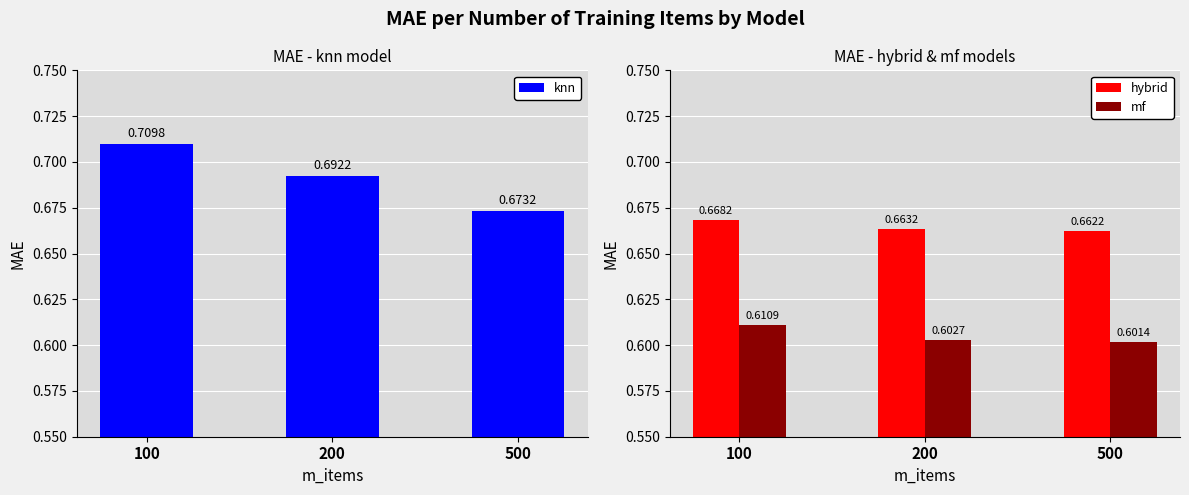

Is it true that hybrid equals 0.7 at 100?

True